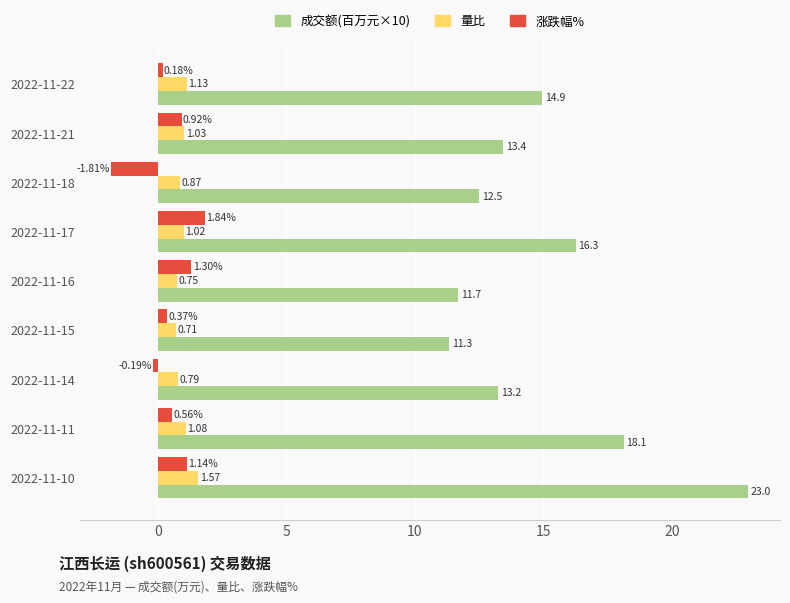

What is the difference between the second highest and minimum values in the 成交额(百万元×10) series?

6.8